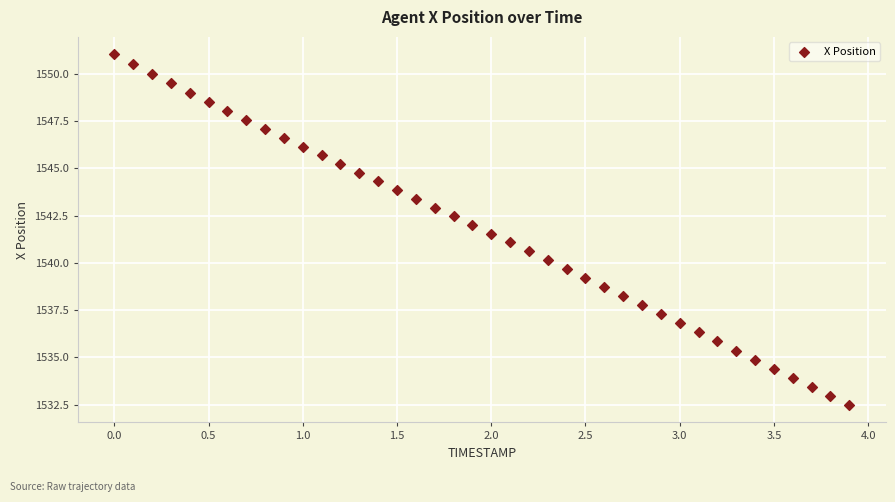

What is the range of X values (max minus min)?

3.9